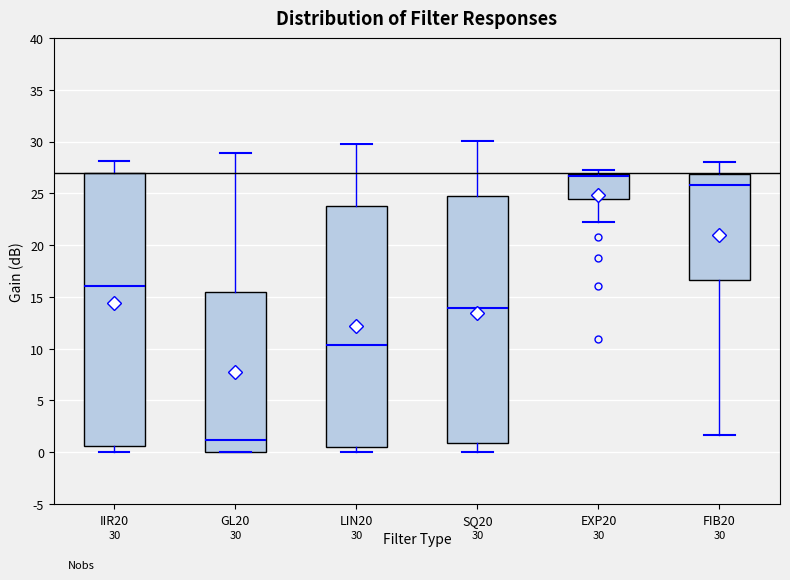

Which box has the highest median line?

EXP20